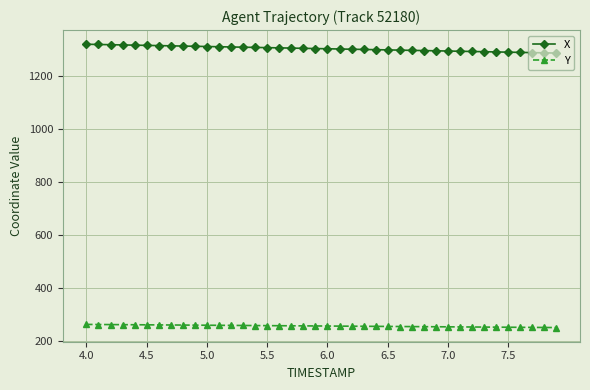

What is the lowest value of the Y series?

250.6